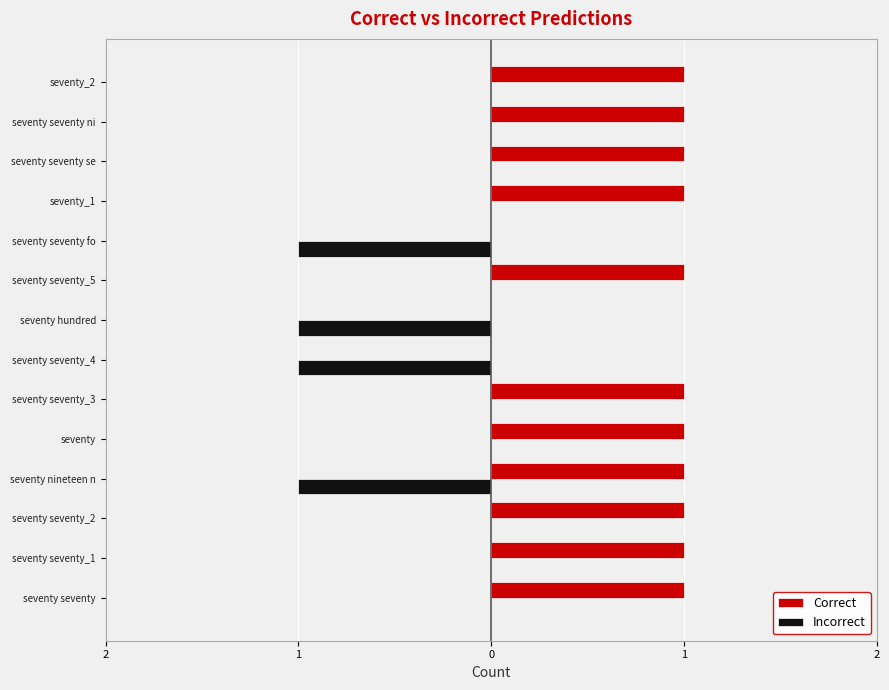

What is the difference between the maximum and minimum values in the Incorrect series?

1